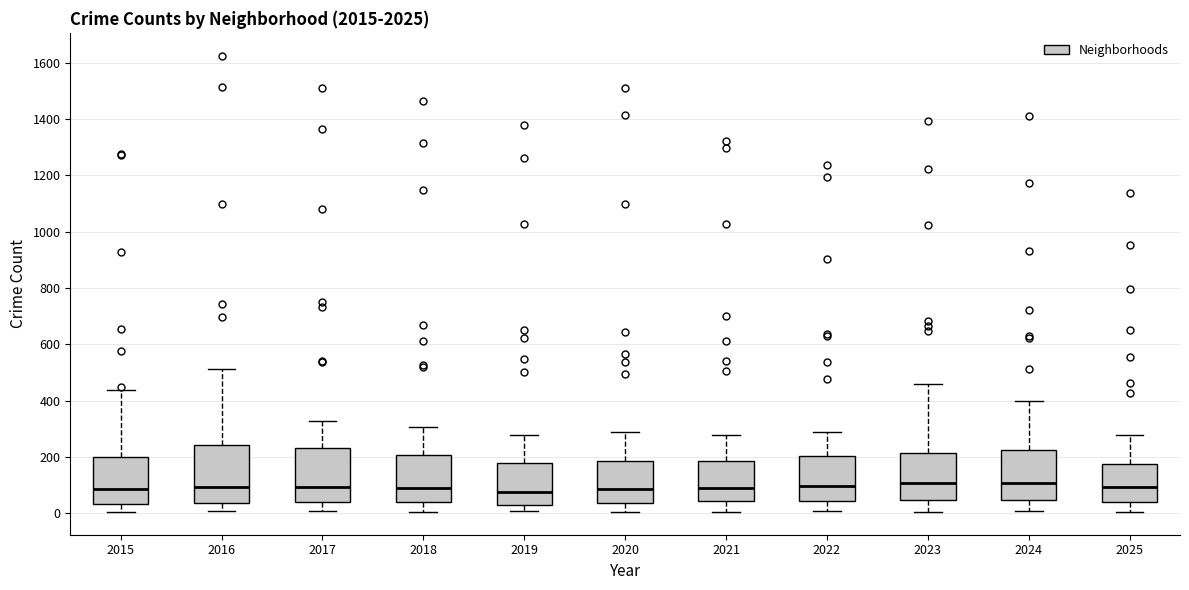

Reading left to right, read every box against the y-axis: the position of its median line, the range the box covers, and the ends of its whiskers. The values are not printed on the chart, so give them approximately, as read against the axis.

2015: median 80, box 40 to 200, whiskers 0 to 440
2016: median 100, box 40 to 240, whiskers 0 to 520
2017: median 100, box 40 to 240, whiskers 0 to 320
2018: median 80, box 40 to 200, whiskers 0 to 300
2019: median 80, box 40 to 180, whiskers 0 to 280
2020: median 80, box 40 to 180, whiskers 0 to 280
2021: median 80, box 40 to 180, whiskers 0 to 280
2022: median 100, box 40 to 200, whiskers 0 to 280
2023: median 100, box 40 to 220, whiskers 0 to 460
2024: median 100, box 40 to 220, whiskers 0 to 400
2025: median 100, box 40 to 180, whiskers 0 to 280